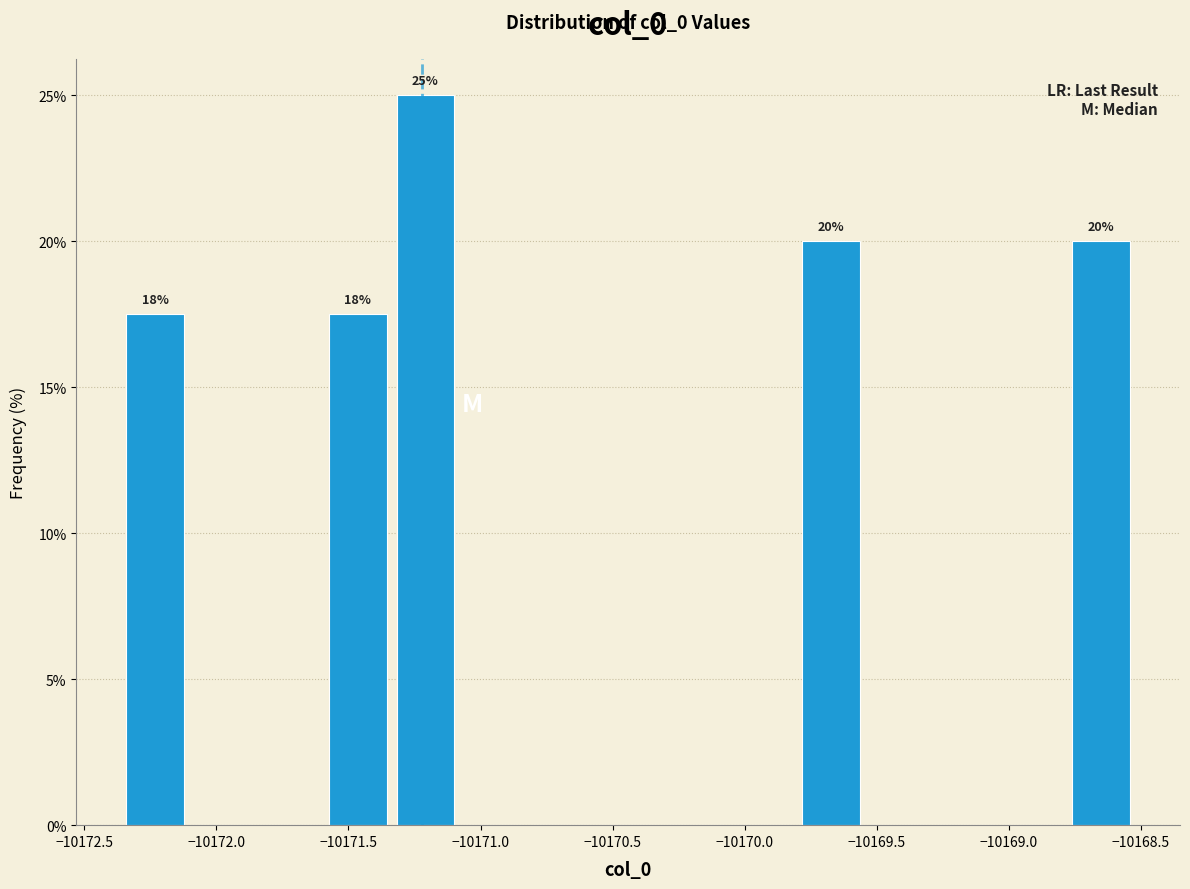

Over which range of the x-axis is the bar tallest?

-10171.35 to -10171.10